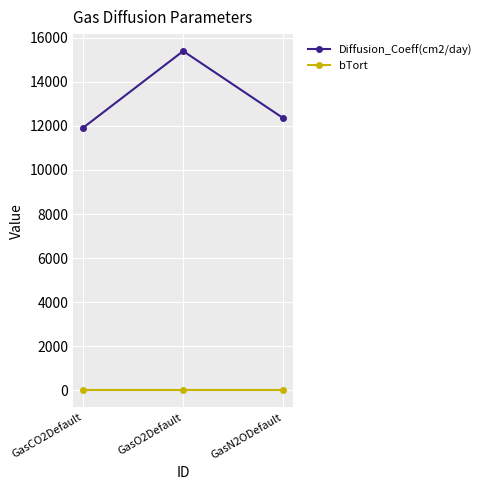

List the labels in order of Diffusion_Coeff(cm2/day) value, smallest first.

GasCO2Default, GasN2ODefault, GasO2Default